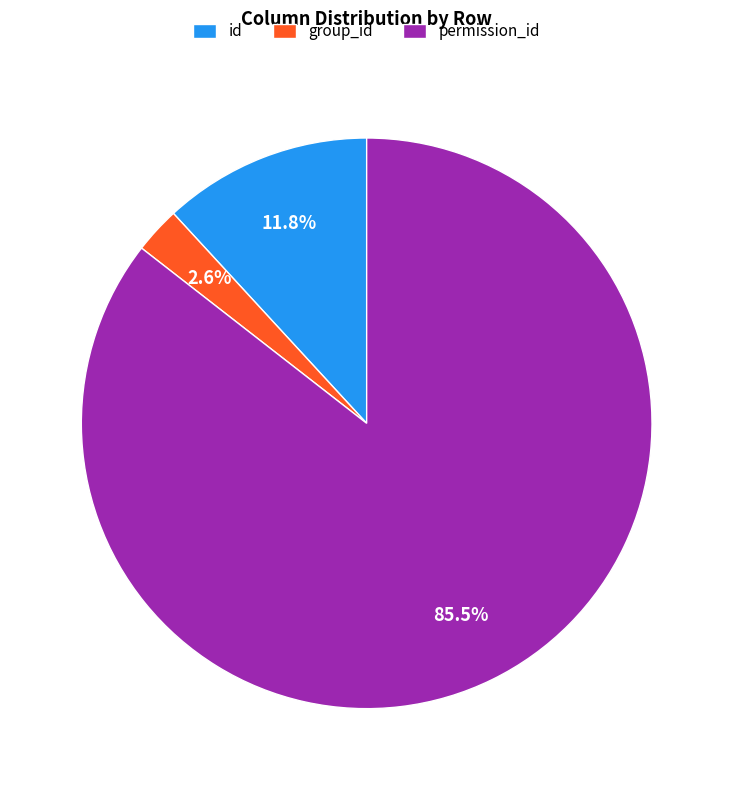

What is the majority slice?

permission_id